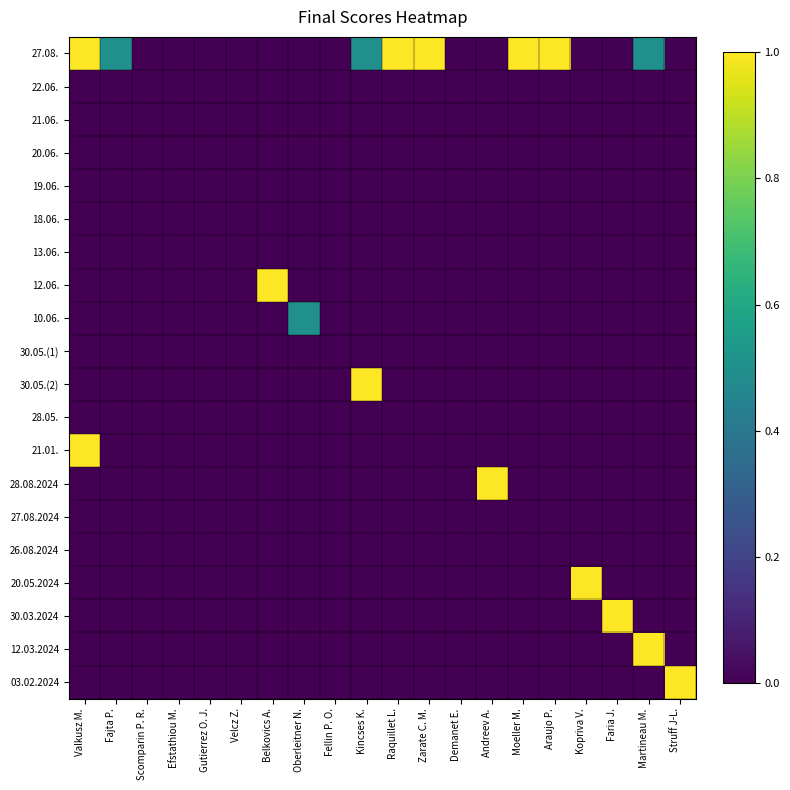

Which series changed the most between Raquillet L. and Demanet E.?

27.08.